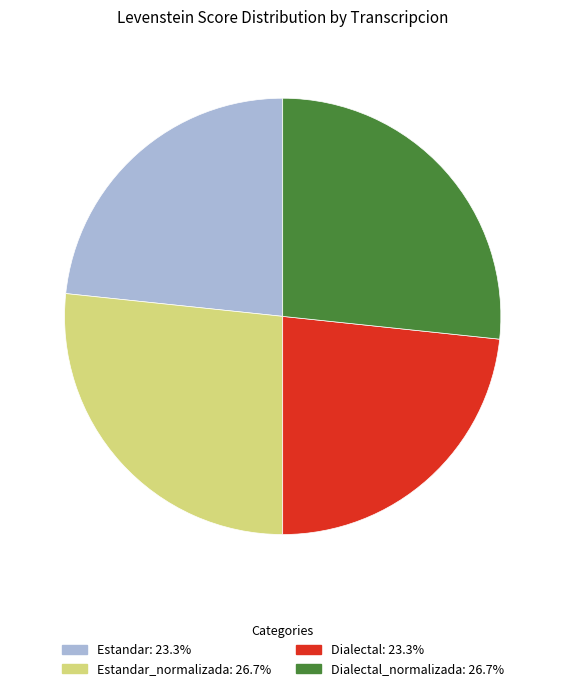

Is there any slice that represents more than half of the pie?

No